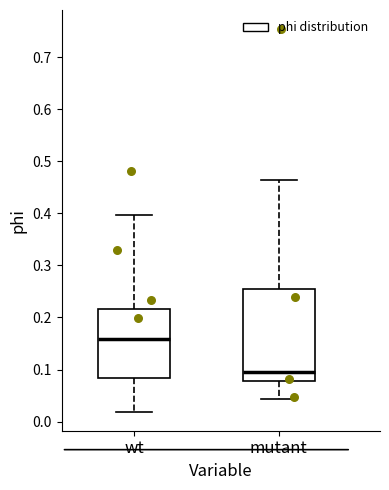

Reading left to right, transcribe this box plot: for each box, give where its median line is, the range the box spans, and where its two whiskers end, as read against the y-axis. The values are not printed on the chart, so give them approximately, as read against the axis.

wt: median 0.16, box 0.08 to 0.22, whiskers 0.02 to 0.40
mutant: median 0.10, box 0.08 to 0.25, whiskers 0.04 to 0.47